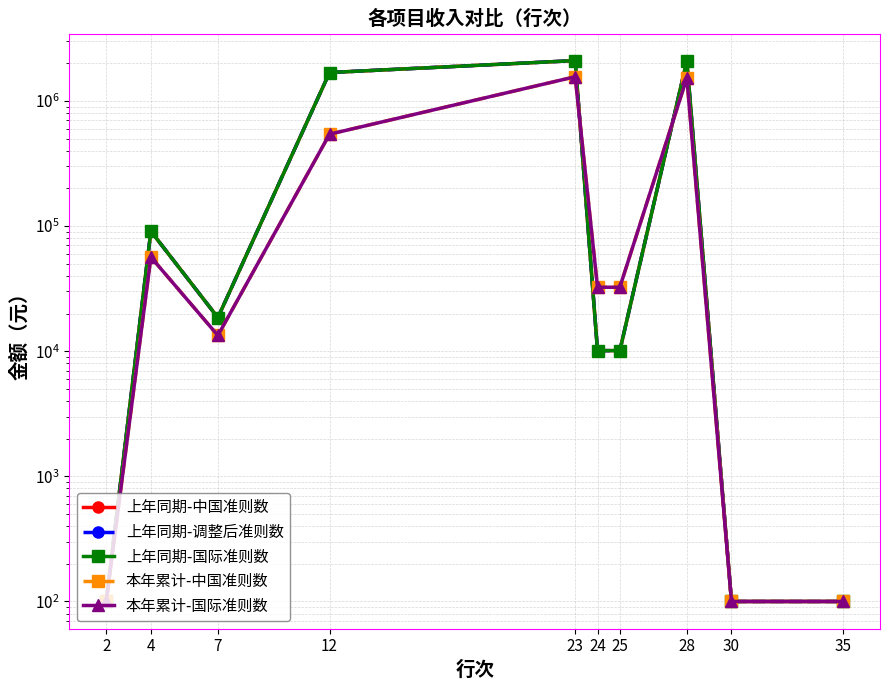

Count the number of data series in this chart.

5